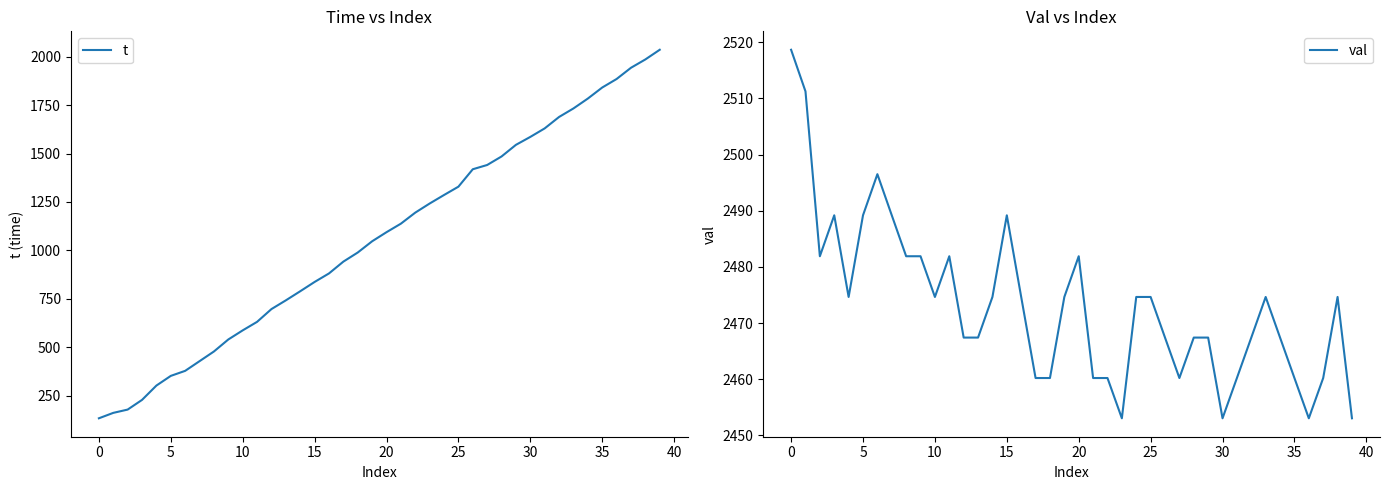

List the series in order of their peak value, lowest first.

t, val